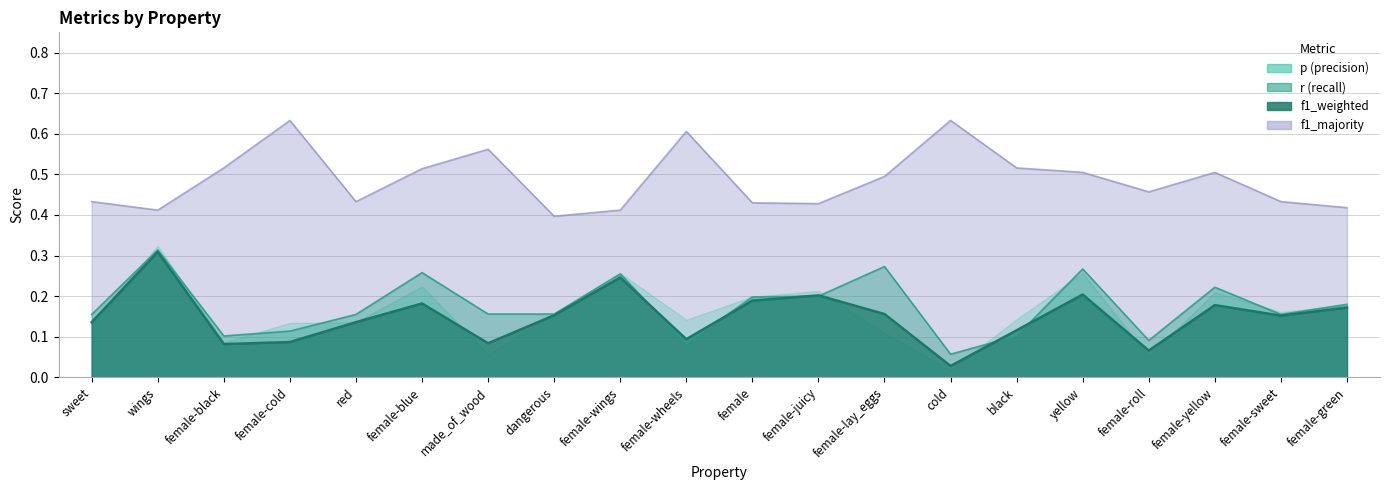

Does the chart display data point markers on the line(s)?

No